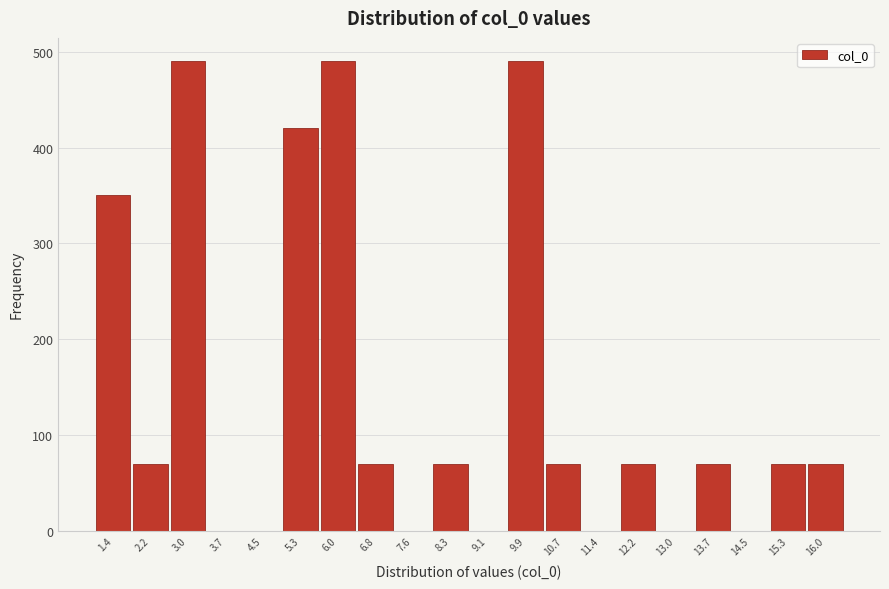

What is the height of the bar covering 15.7 to 16.4 on the x-axis? Neither the bar edges nor the heights are printed on the chart, so give them approximately, as read against the axes.

70